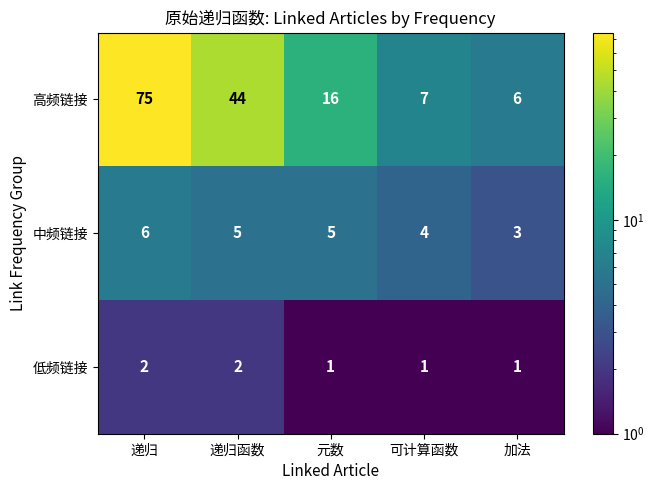

What is the maximum value shown in the chart?

75